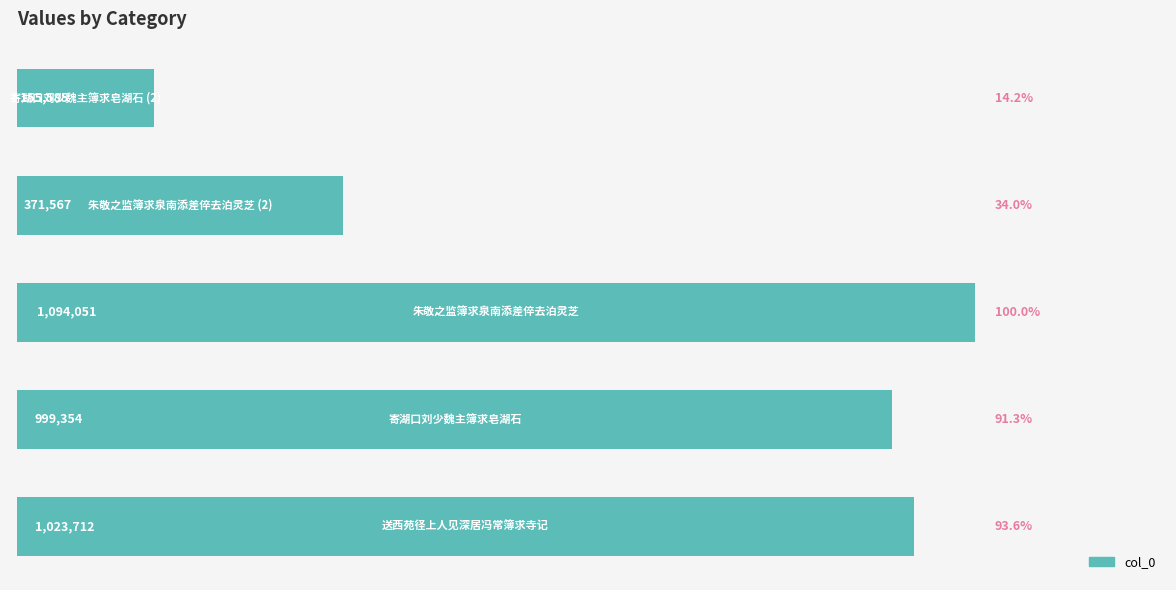

What is the average value?

728854